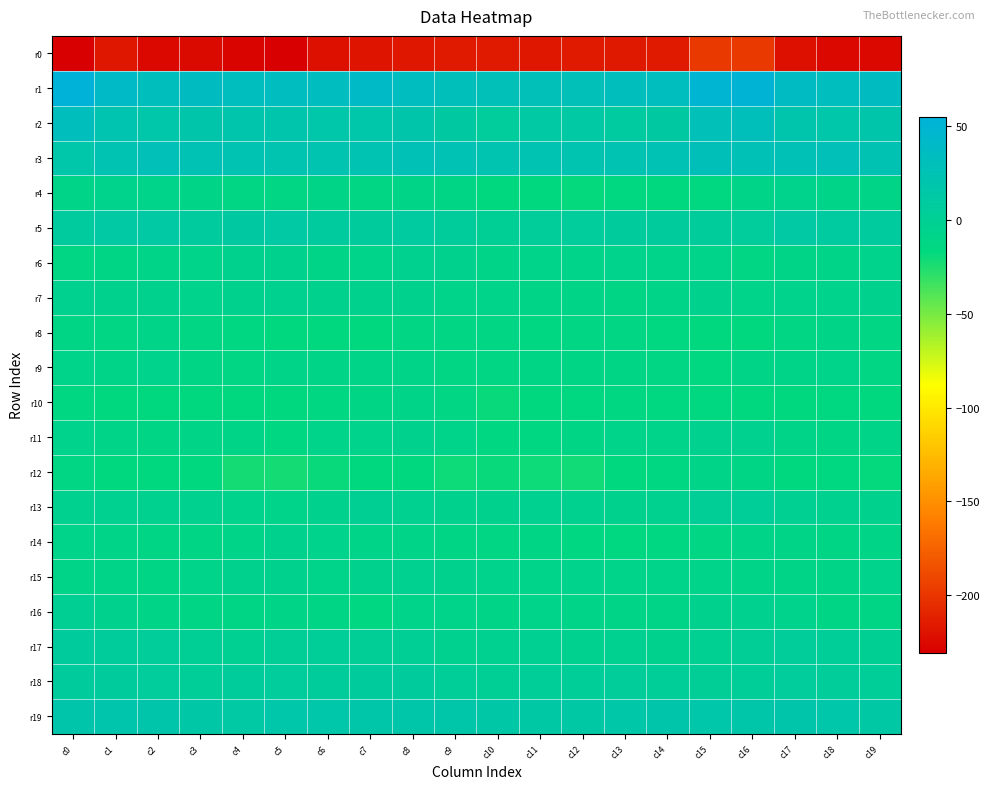

At which category is the sum across all series the highest?

c16